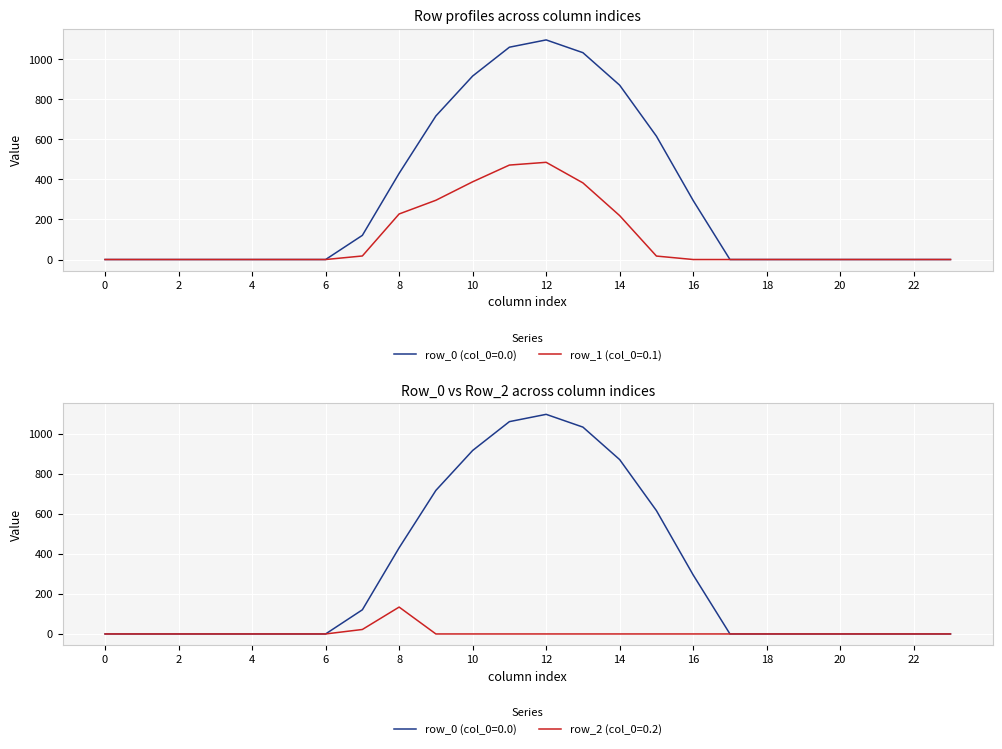

How many lines are shown in the chart?

3